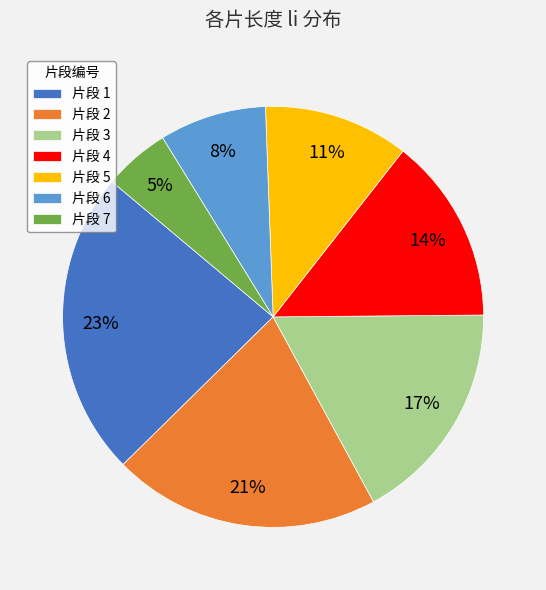

To the nearest percent, what percentage of the pie is 片段 5?

11%